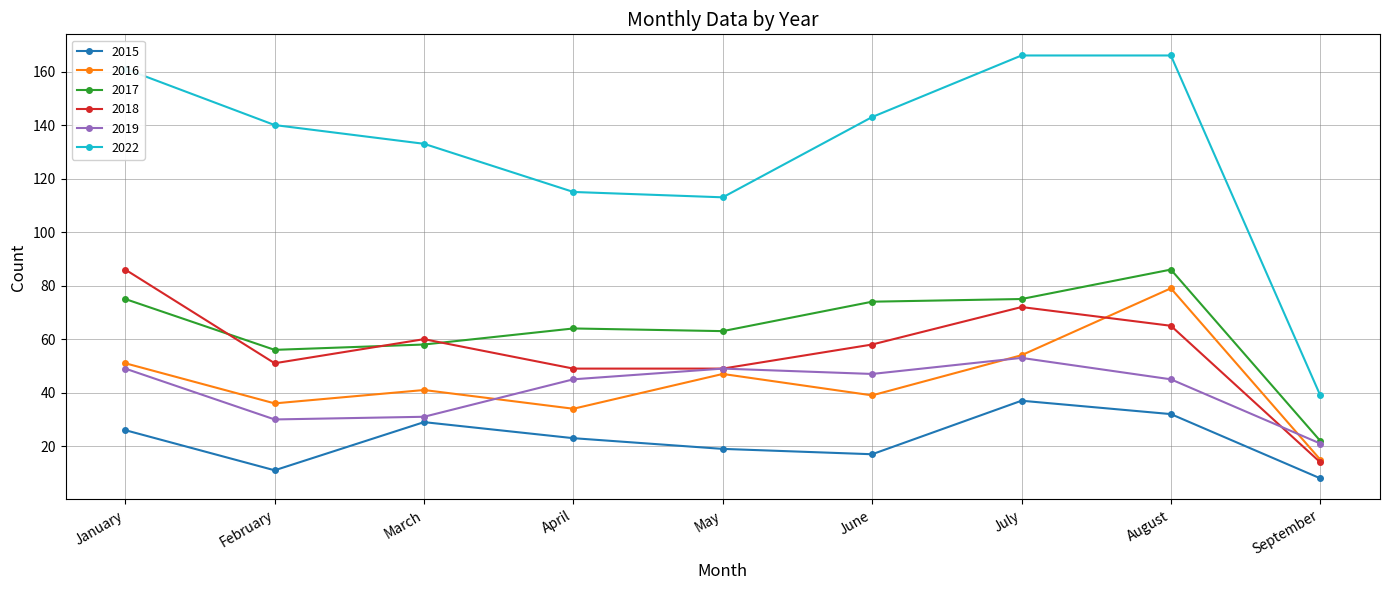

The 2019 series shows 79 at August. True or false?

False